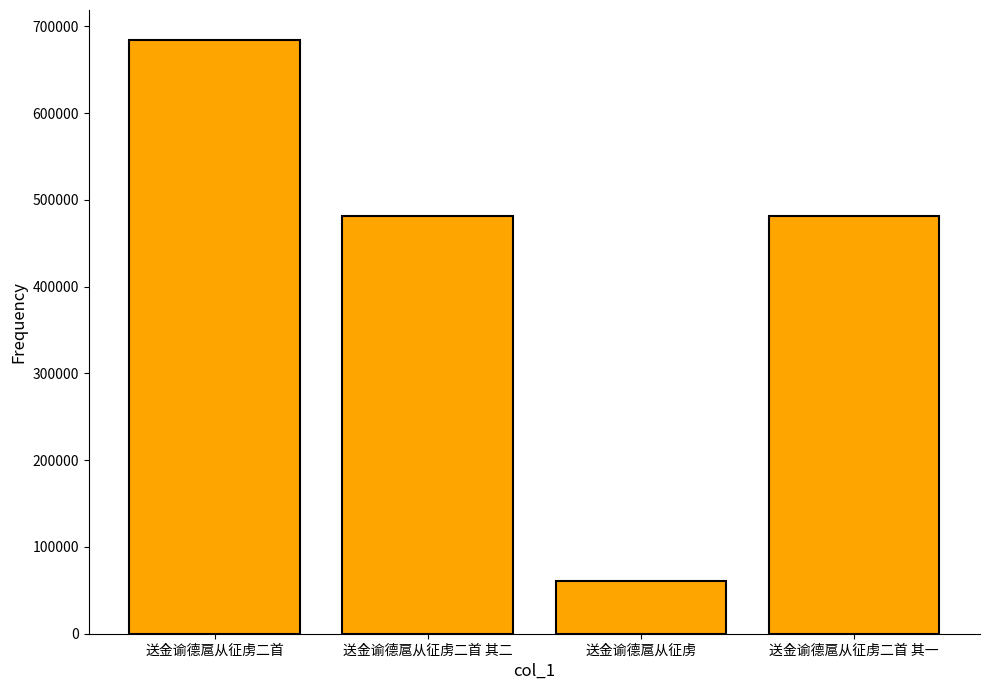

Where does the data first go above 481984?

送金谕德扈从征虏二首